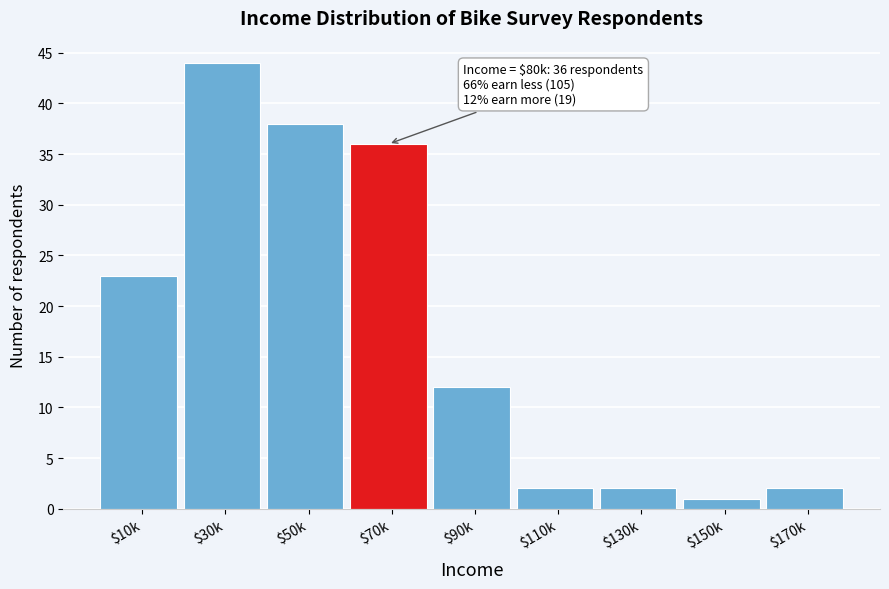

Reading left to right, transcribe all the data shown in this chart.

23	44	38	36	12	2	2	1	2